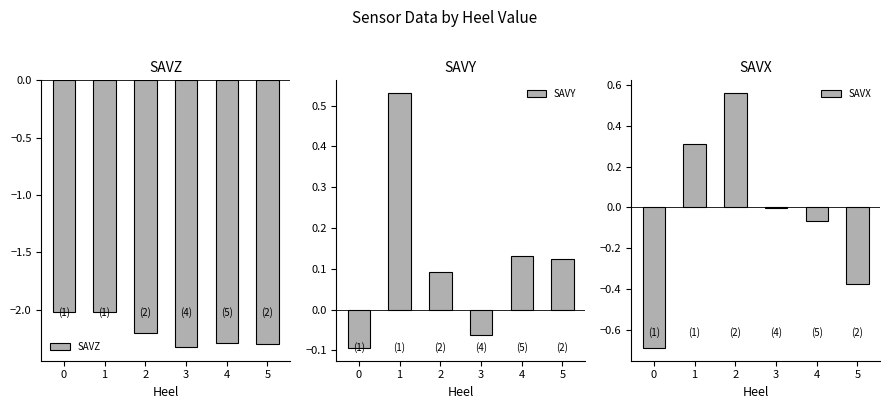

Reading left to right, extract all data points from this chart.

SAVZ: 0=-2.0	1=-2.0	2=-2.2	3=-2.3	4=-2.3	5=-2.3
SAVY: 0=-0.1	1=0.5	2=0.1	3=-0.1	4=0.1	5=0.1
SAVX: 0=-0.7	1=0.3	2=0.6	3=-0.0	4=-0.1	5=-0.4